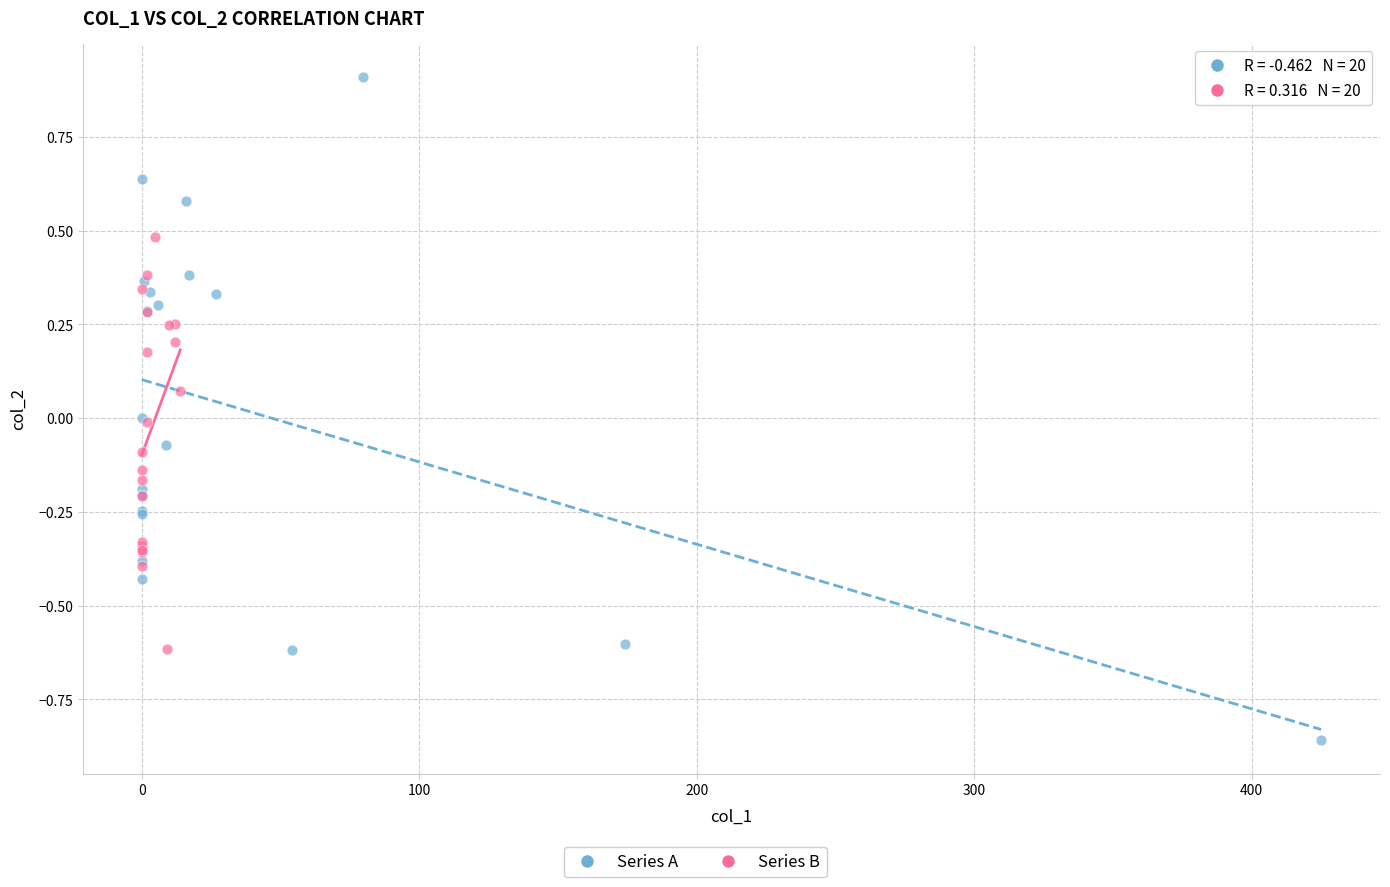

Which series contains the highest Y value?

Series A